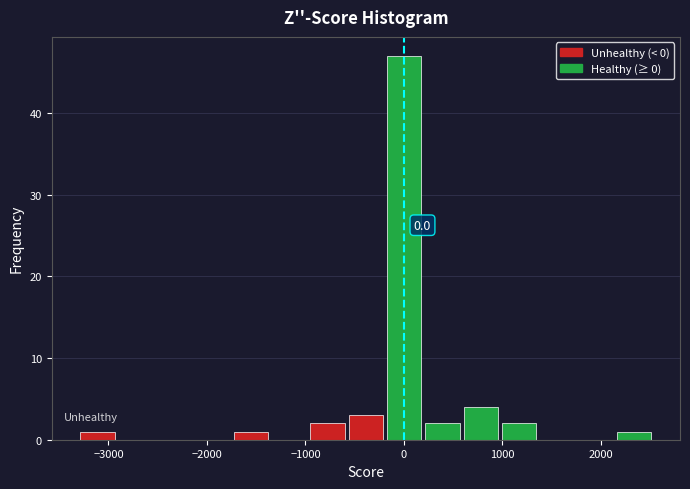

Around what value on the x-axis is the tallest bar? Give the approximate position of its centre, as read against the axis.

0